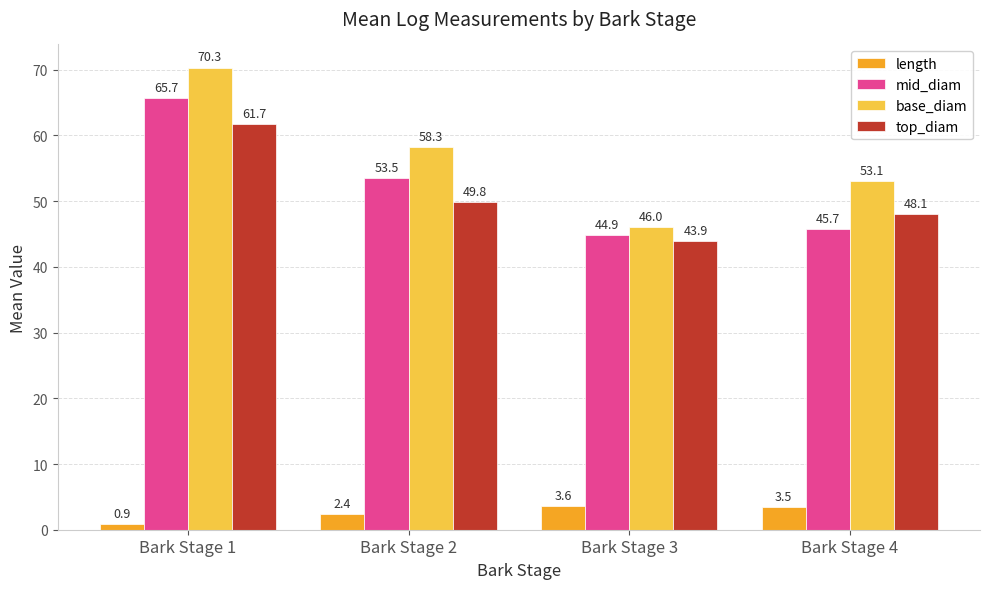

Does the chart contain stacked bars?

No